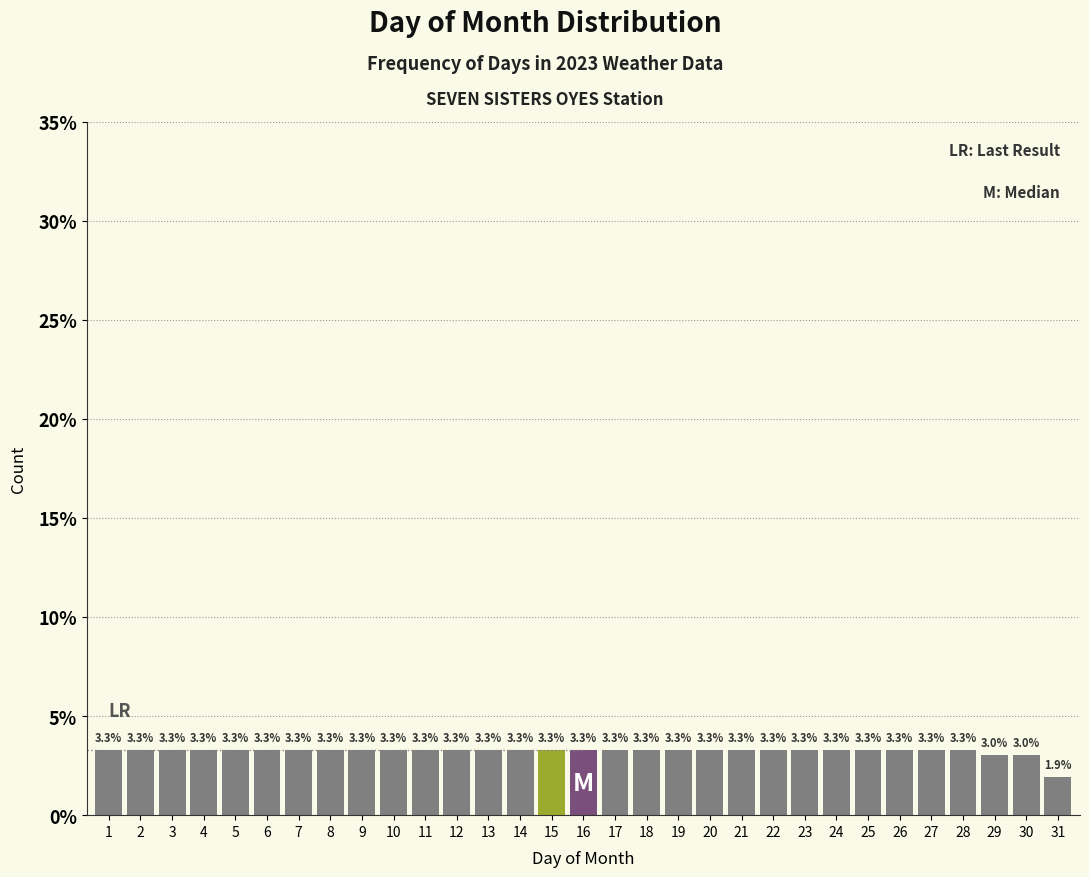

Reading left to right, extract all data points from this chart.

1=3.3	2=3.3	3=3.3	4=3.3	5=3.3	6=3.3	7=3.3	8=3.3	9=3.3	10=3.3	11=3.3	12=3.3	13=3.3	14=3.3	15=3.3	16=3.3	17=3.3	18=3.3	19=3.3	20=3.3	21=3.3	22=3.3	23=3.3	24=3.3	25=3.3	26=3.3	27=3.3	28=3.3	29=3.0	30=3.0	31=1.9